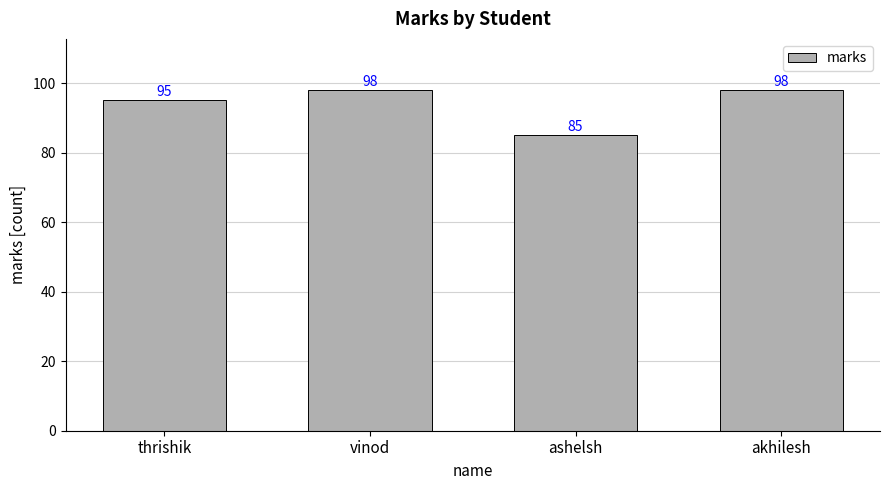

The chart shows a value of 98 at vinod. True or false?

True